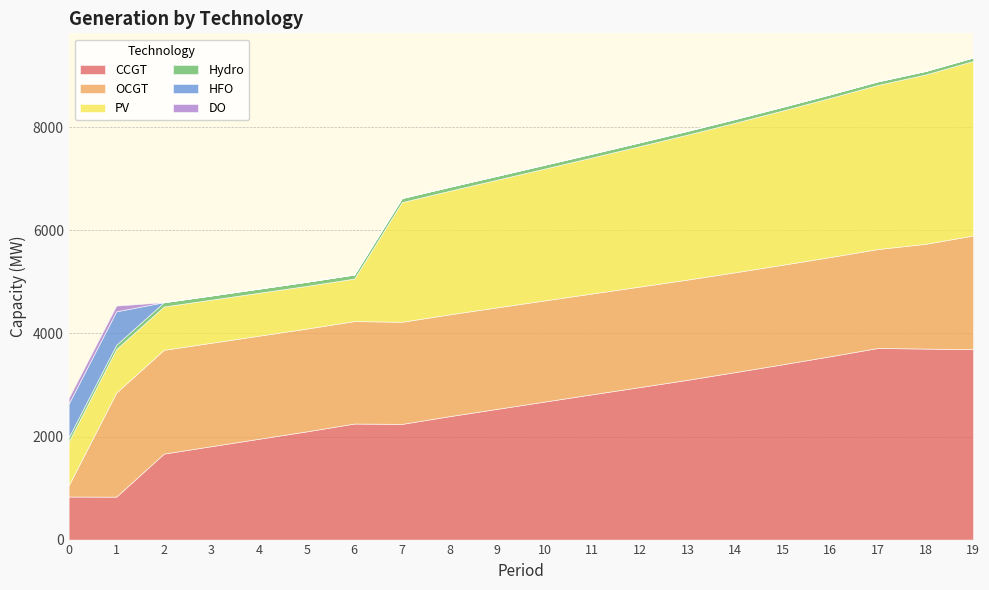

Which series has the largest range (max minus min)?

CCGT